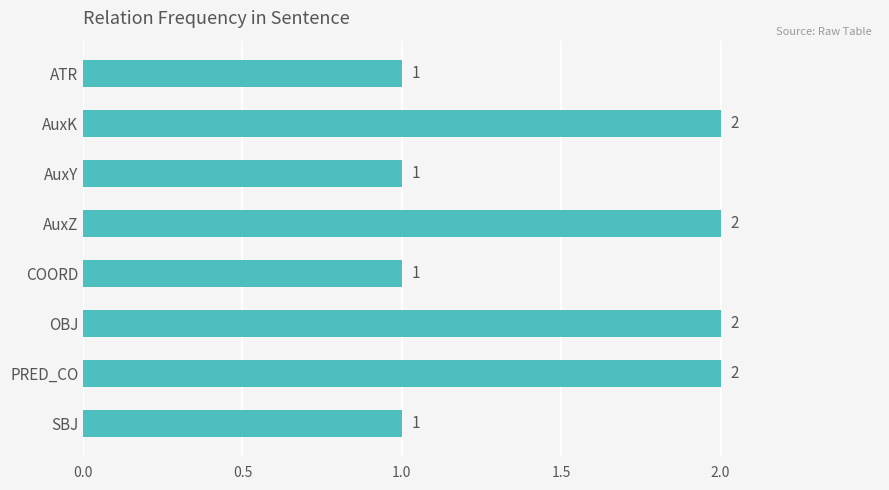

What is the maximum value shown in the chart?

2